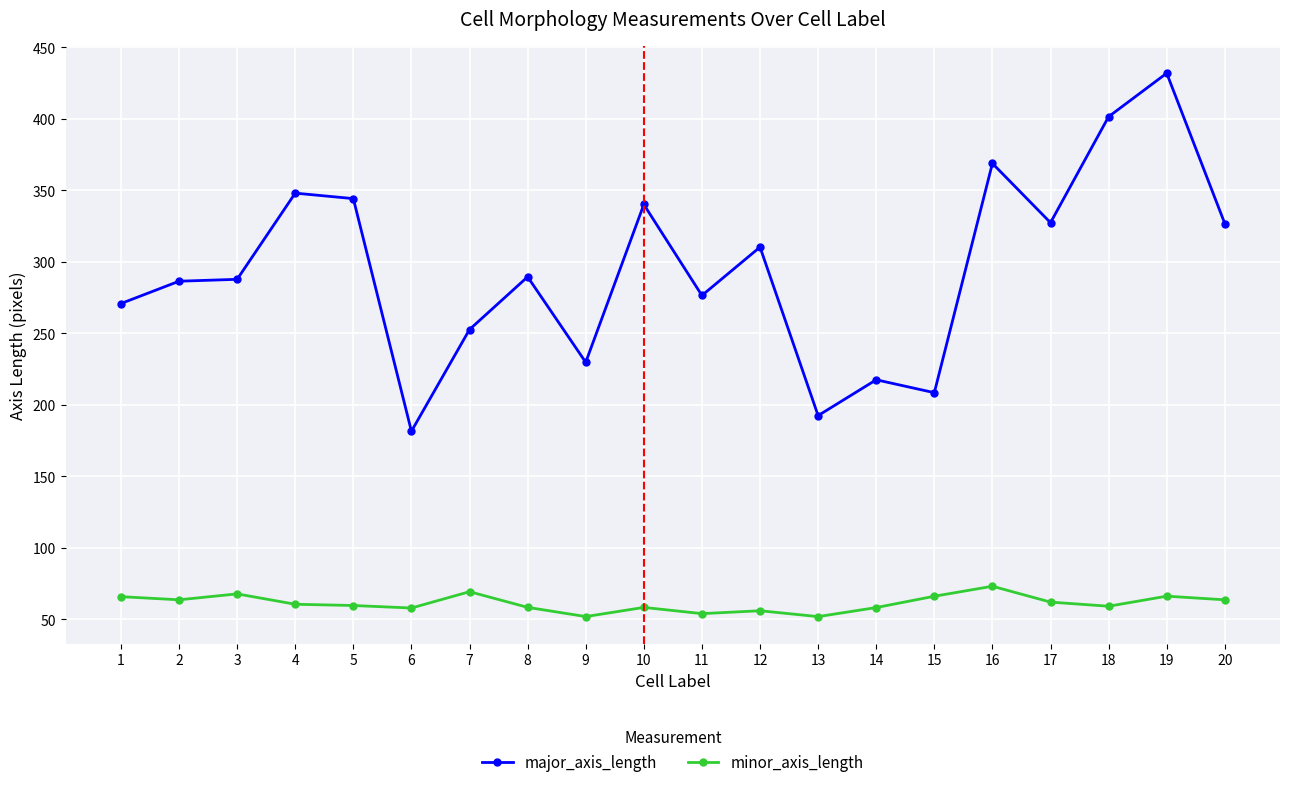

At which category is the sum across all series the highest?

19